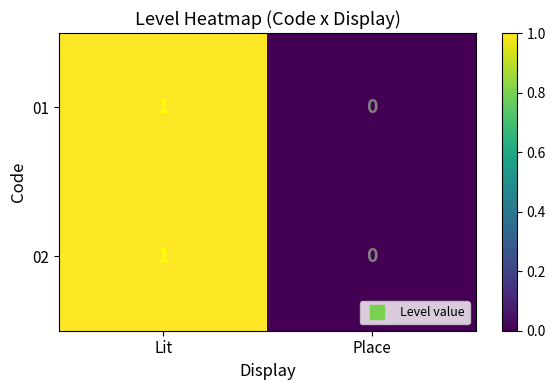

At which category does the chart reach its peak across all series?

Lit